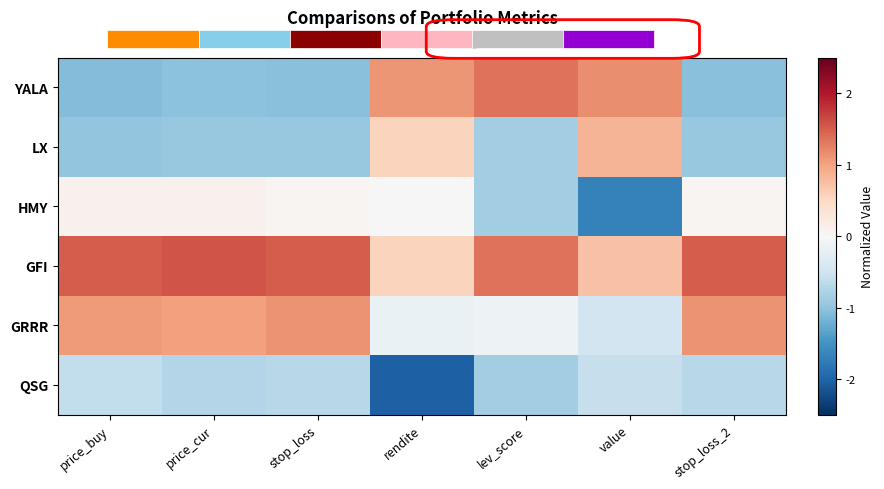

Between price_cur and rendite, which is larger?

rendite